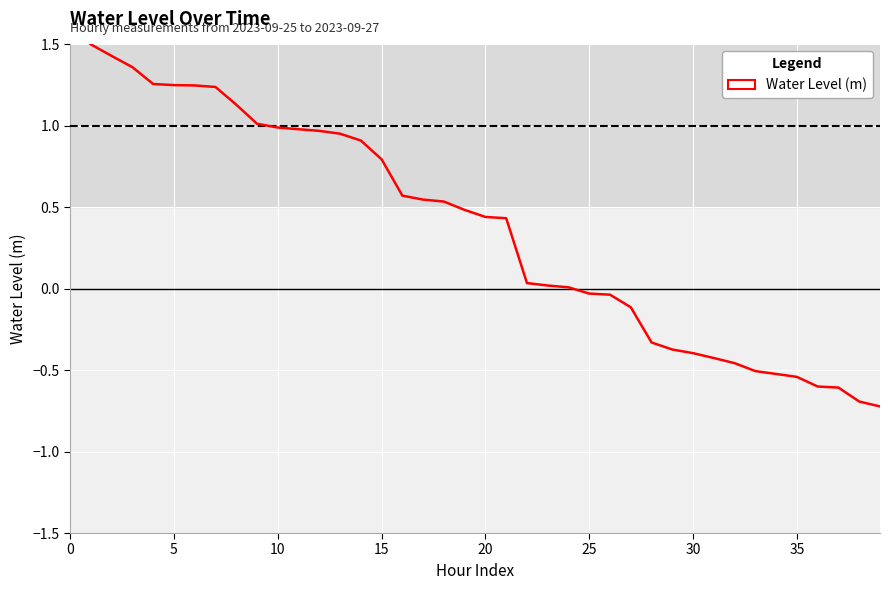

Reading right to left, list all the values displayed in this chart.

-0.7	-0.7	-0.6	-0.6	-0.5	-0.5	-0.5	-0.5	-0.4	-0.4	-0.4	-0.3	-0.1	-0.0	-0.0	0.0	0.0	0.0	0.4	0.4	0.5	0.5	0.5	0.6	0.8	0.9	1.0	1.0	1.0	1.0	1.0	1.1	1.2	1.2	1.3	1.3	1.4	1.4	1.5	1.6